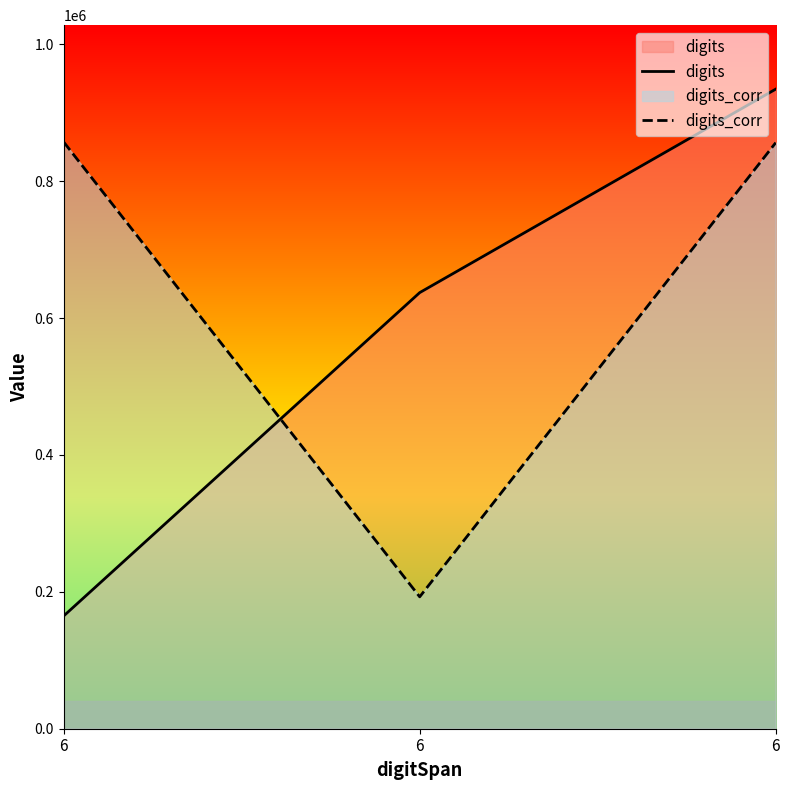

What is the difference between the maximum and second lowest values in the digits series?

297367